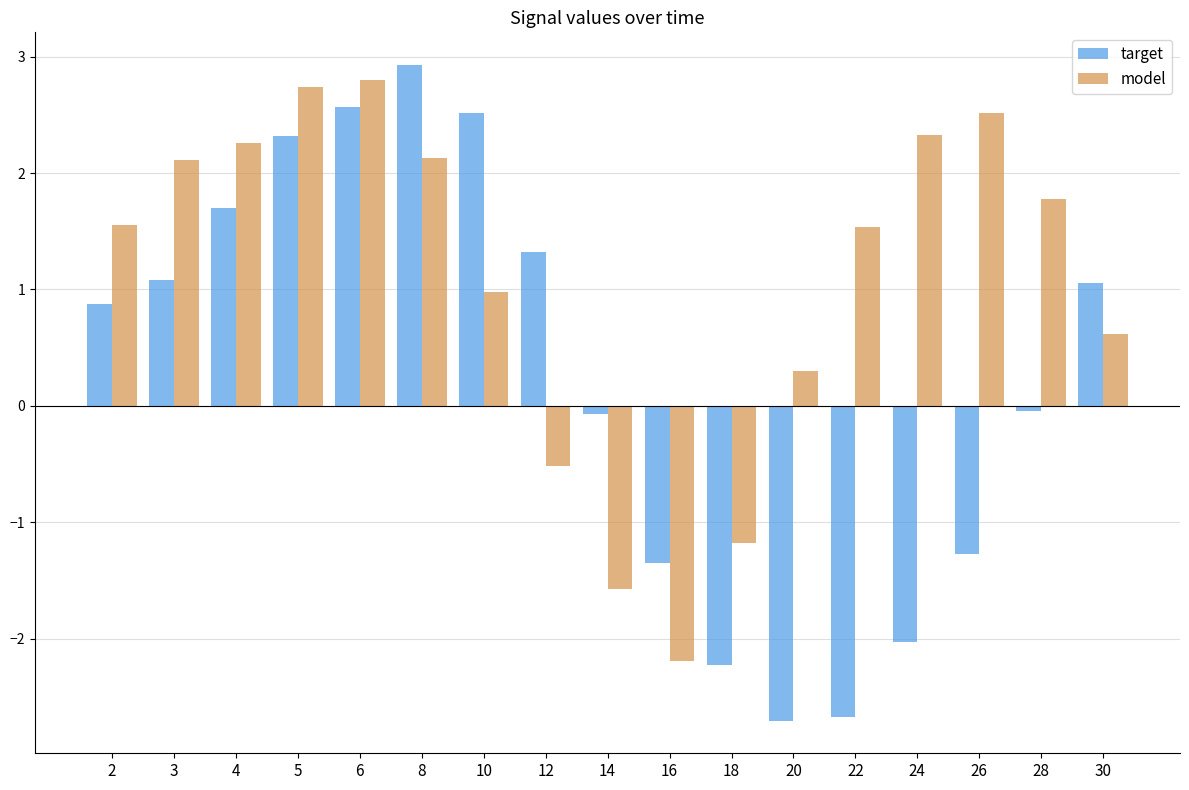

How many positive values does the model series have?

13